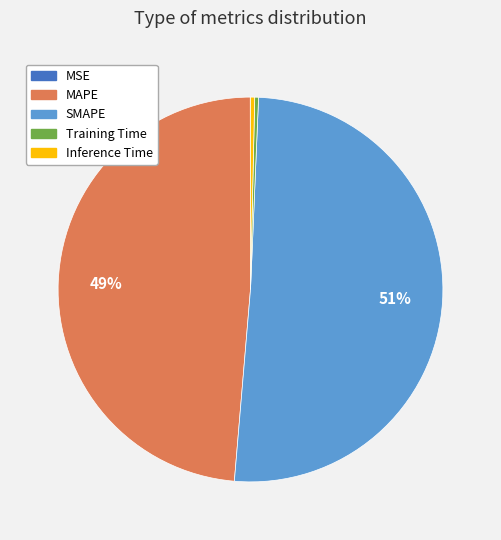

To the nearest percent, what percentage of the pie is SMAPE?

51%